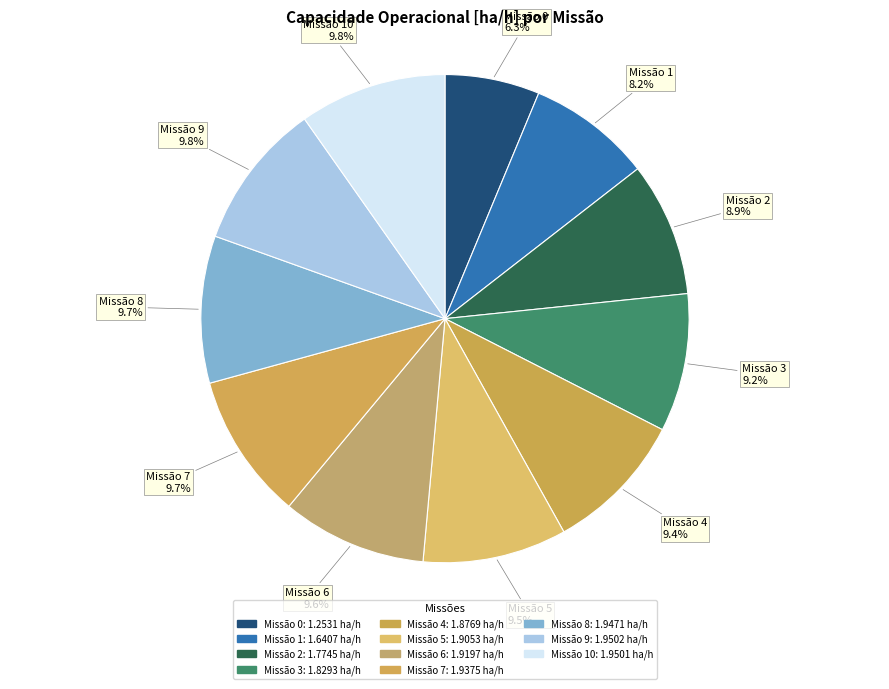

Combined, do Missão 3 and Missão 6 account for over 50%?

No